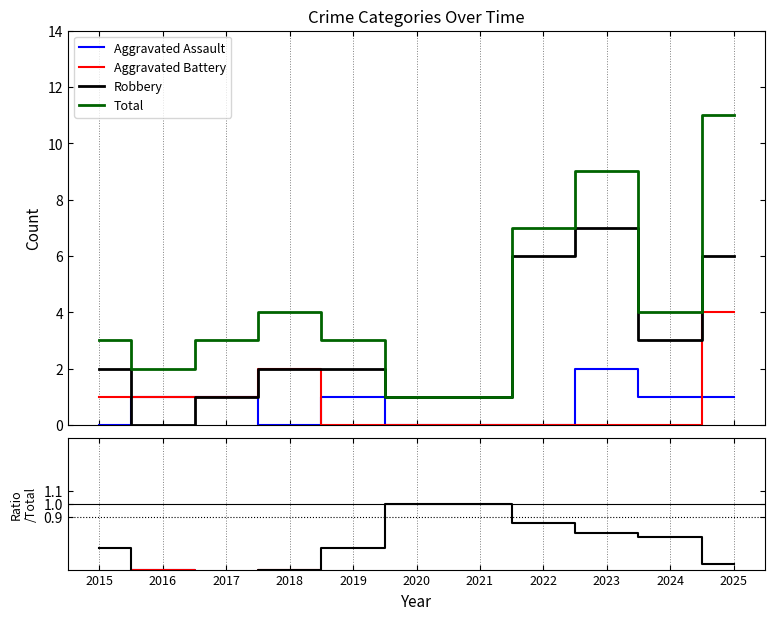

True or false: Robbery and Total cross at least once.

False